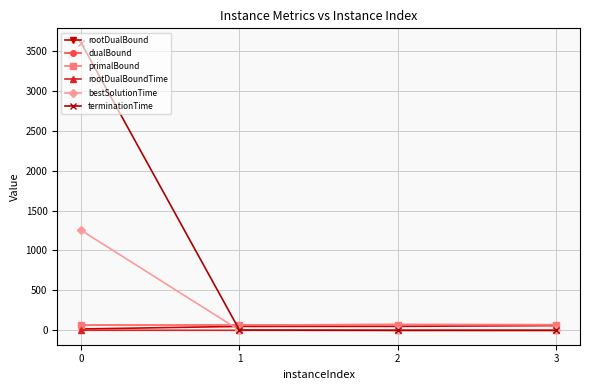

What is the difference between the highest and lowest values at 3?

69.6